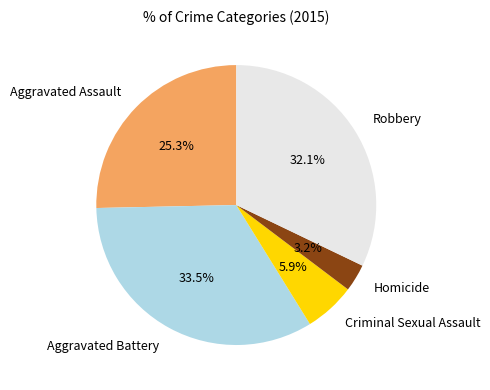

What is the total percentage of Aggravated Battery and Robbery?

65.6%